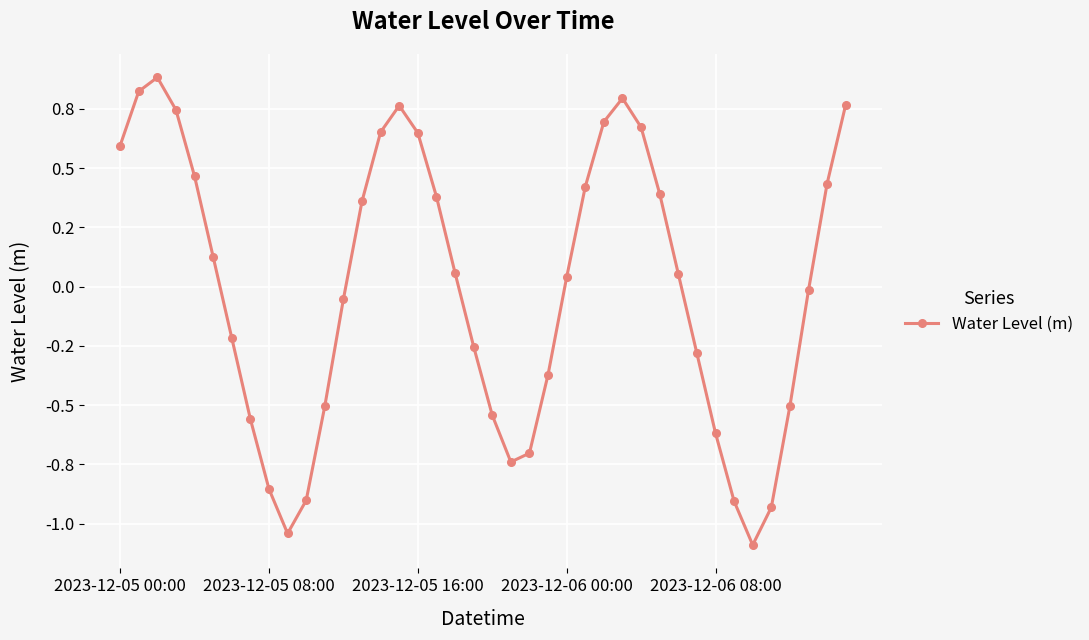

List the labels in order of value, largest first.

2023-12-05 16:00, 2023-12-05 08:00, 27, 39, 15, 2023-12-06 00:00, 26, 28, 14, 16, 2023-12-05 00:00, 2023-12-06 08:00, 38, 25, 29, 17, 13, 5, 18, 30, 24, 37, 12, 6, 19, 31, 23, 36, 11, 20, 7, 32, 22, 21, 8, 10, 33, 35, 9, 34